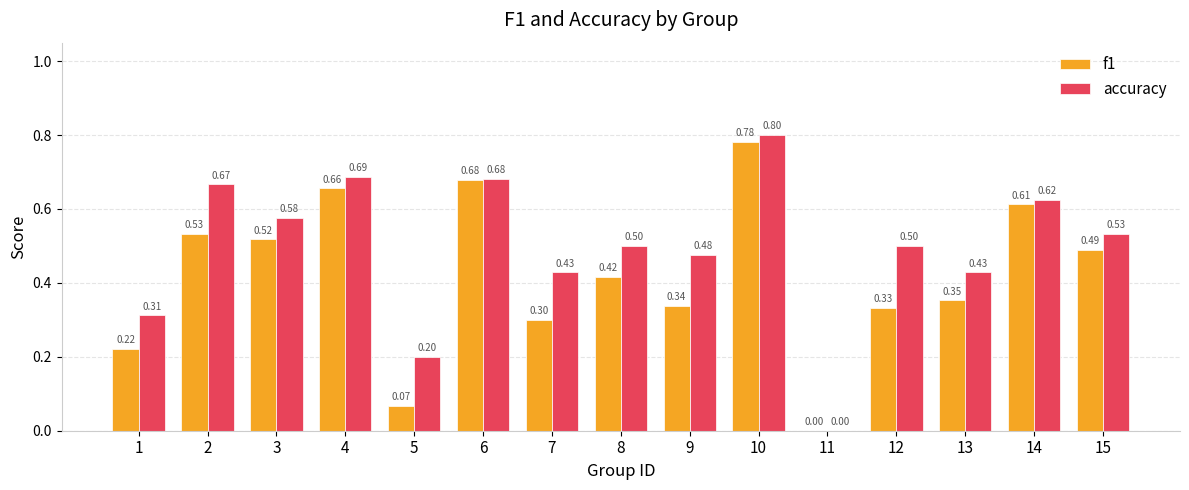

At which category does the chart reach its peak across all series?

10